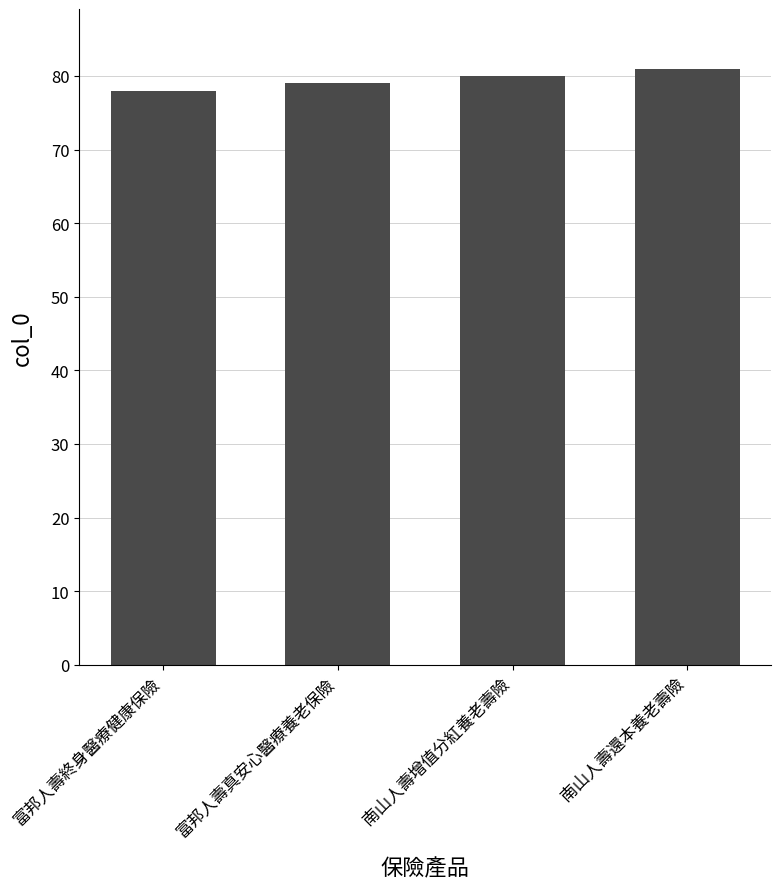

What value does the data have at 南山人壽還本養老壽險?

81